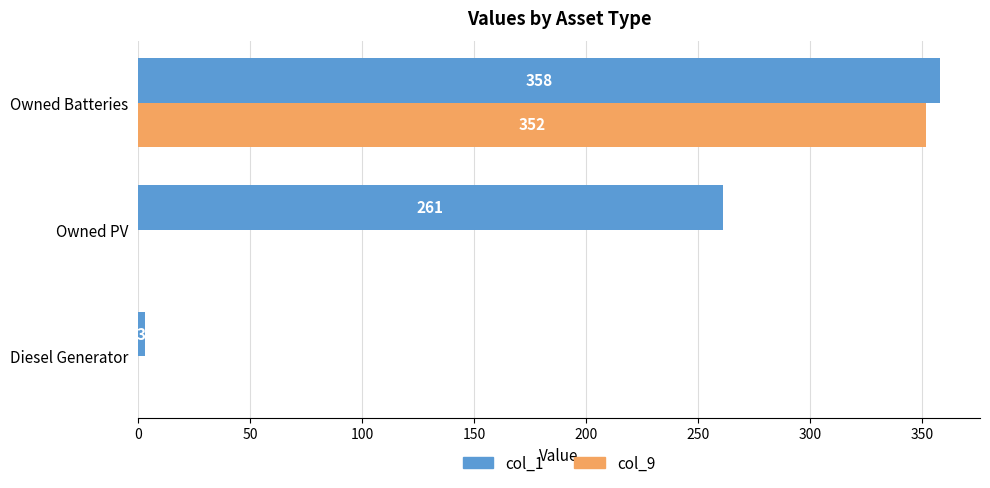

What is the sum of all col_9 values?

352